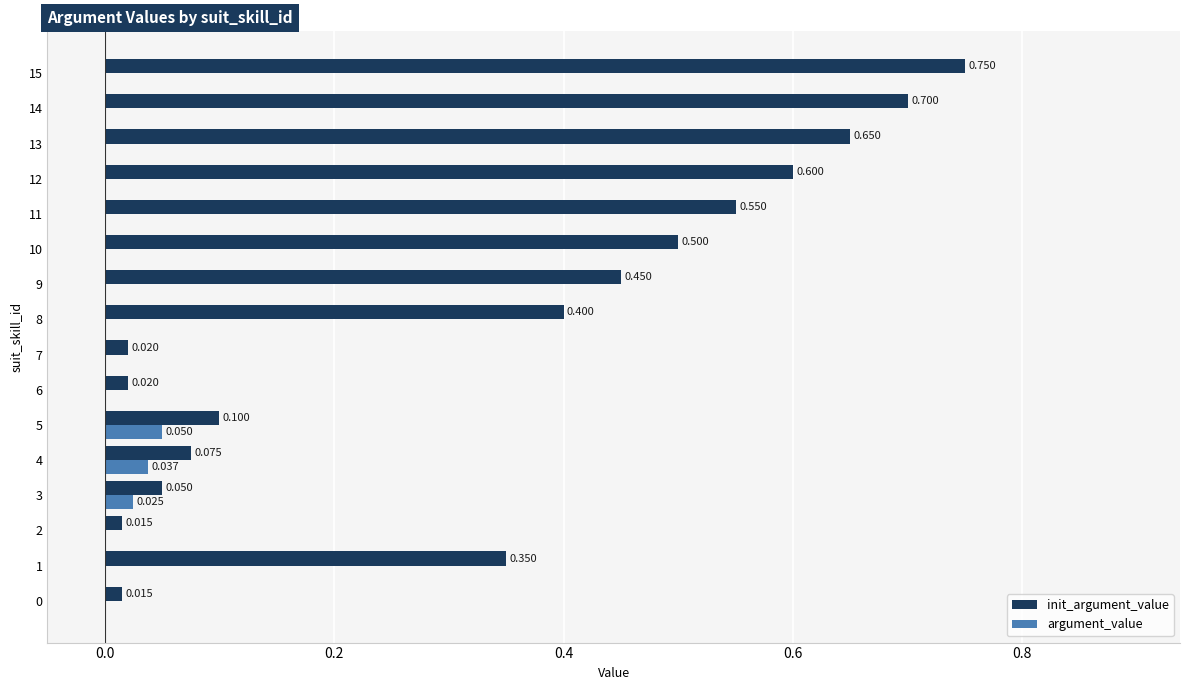

What are all the series names shown in the legend?

init_argument_value, argument_value